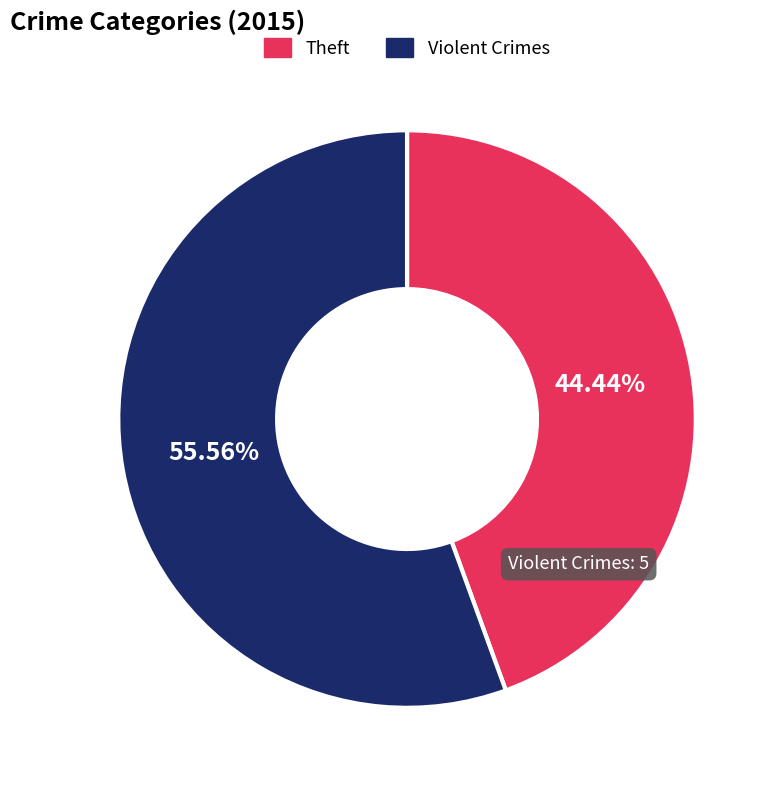

To the nearest percent, what is the difference between the largest and smallest slice percentages?

11%